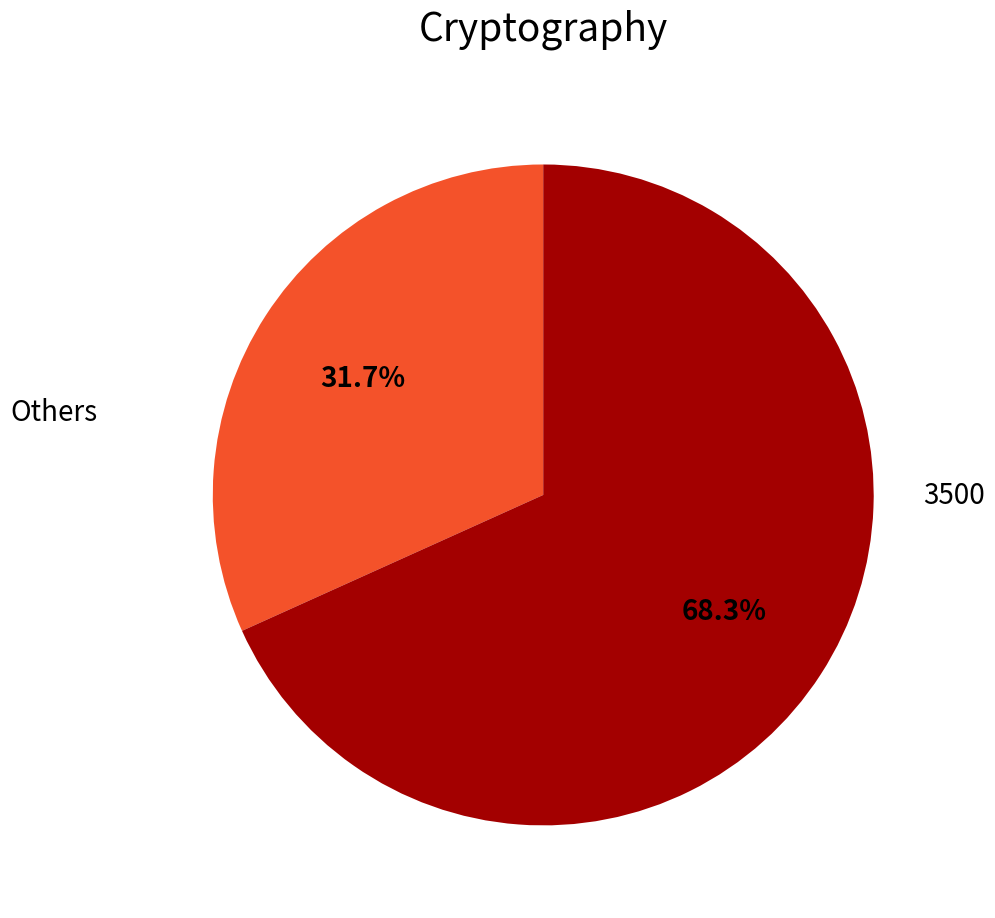

Is there a majority slice in this chart?

Yes